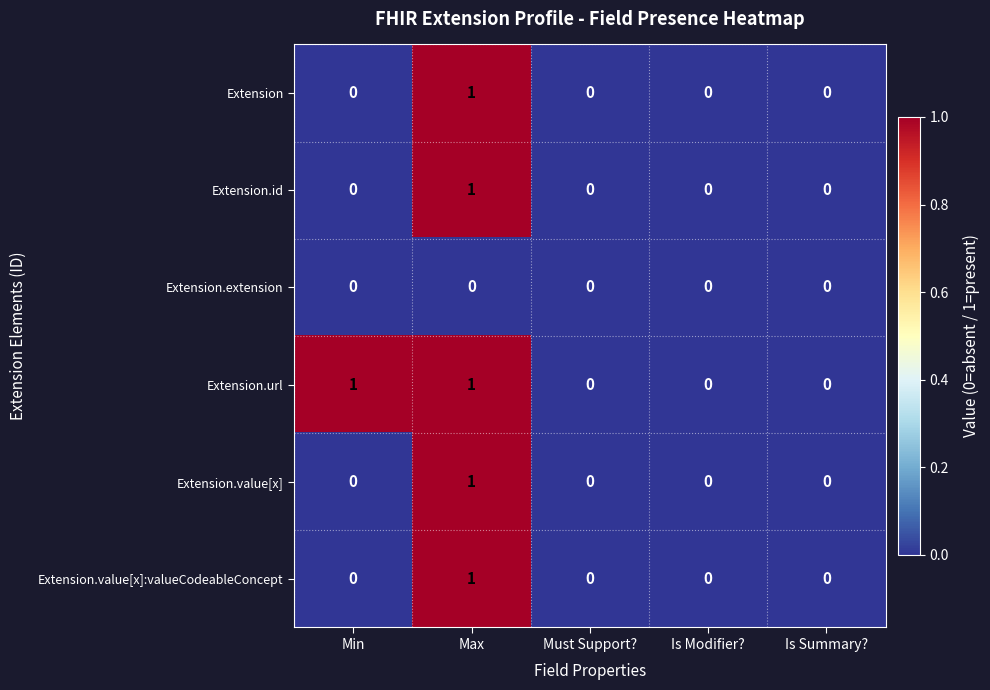

At which category is the sum across all series the highest?

Max